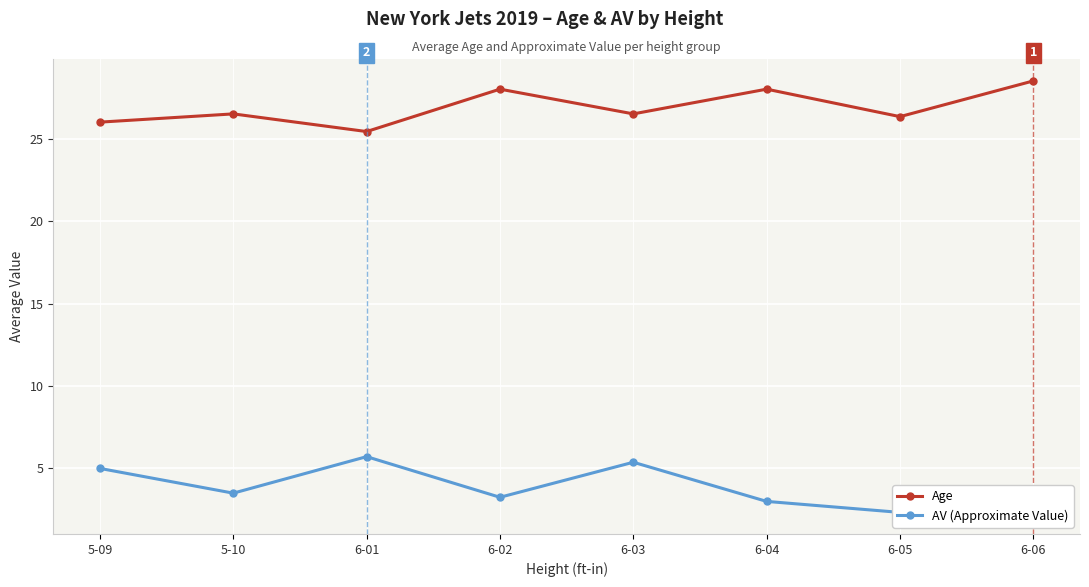

True or false: AV (Approximate Value) and Age cross at least once.

False